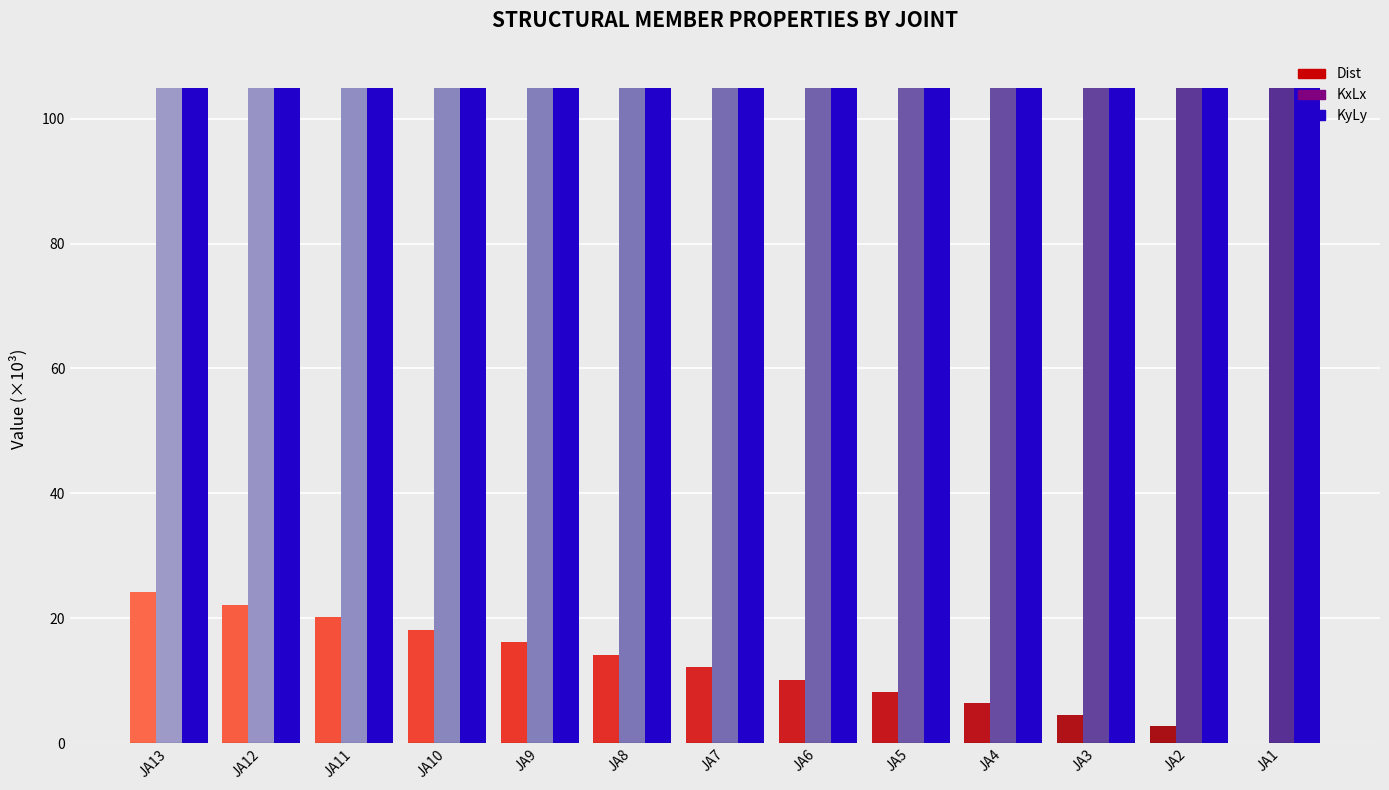

What are all the series names shown in the legend?

Dist, KxLx, KyLy